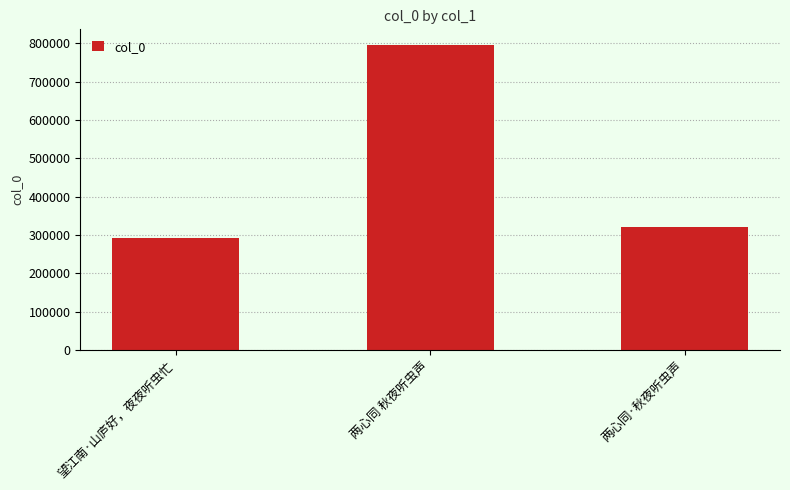

What is the smallest value displayed?

291631